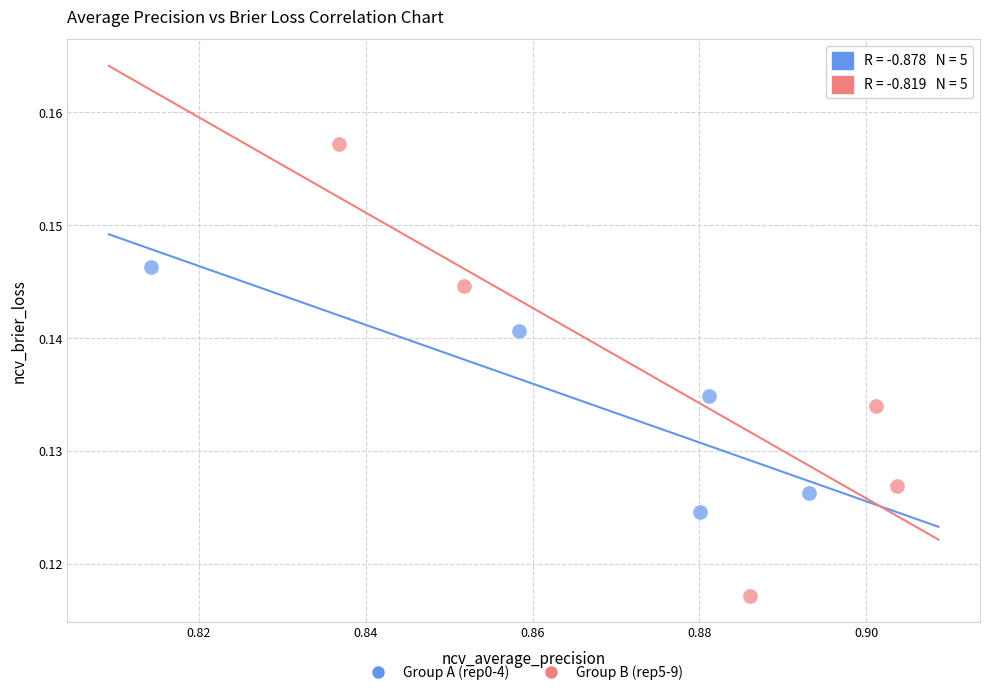

Which series contains the highest Y value?

Group B (rep5-9)